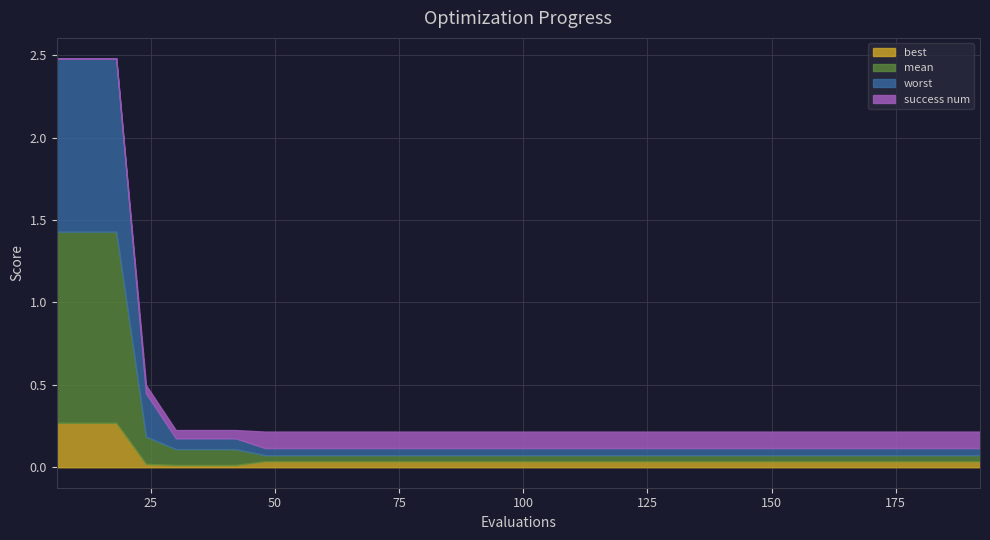

At which label does mean reach its minimum?

48